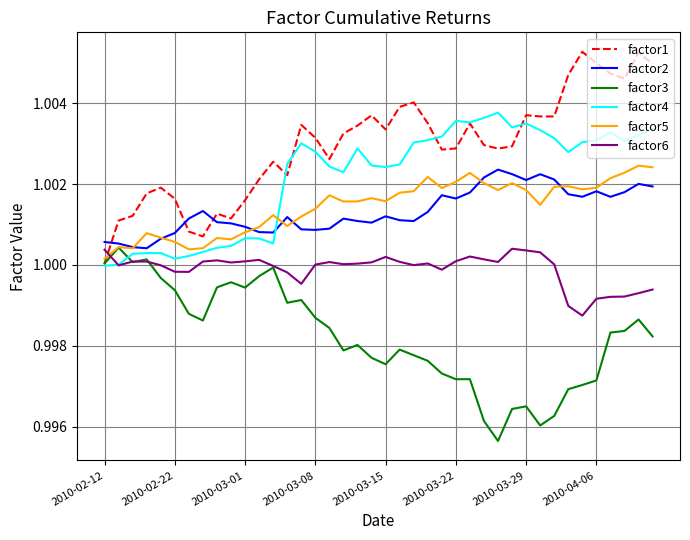

Which series has the largest total across all categories?

factor1